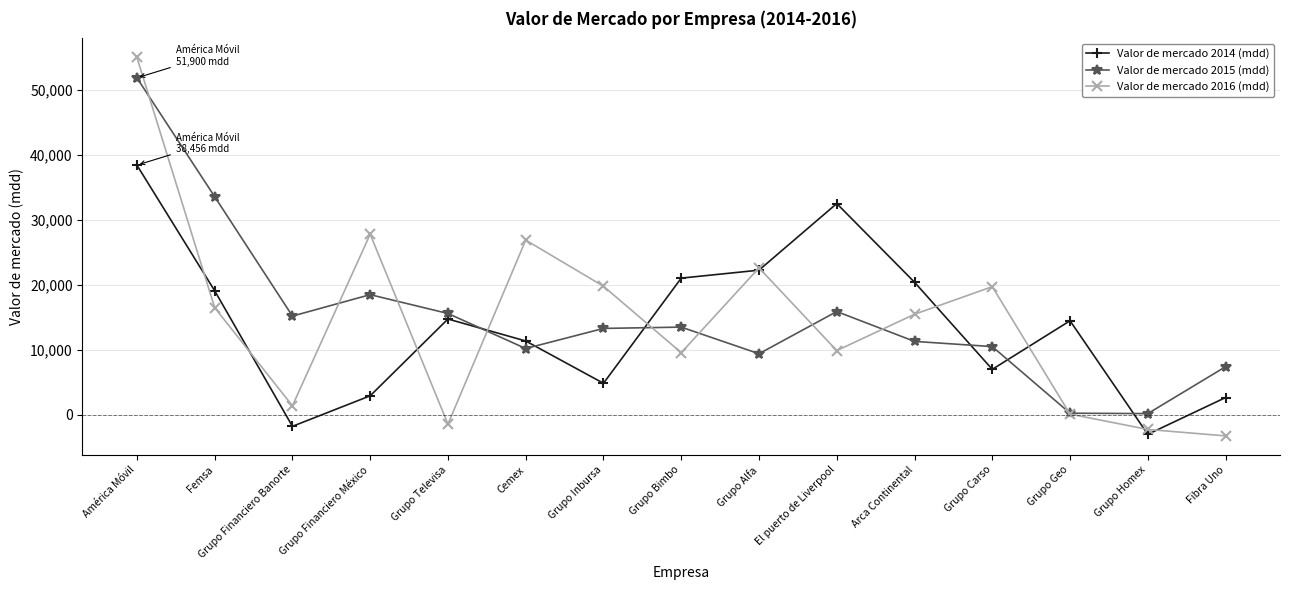

What is the difference between the maximum and minimum values in the Valor de mercado 2016 (mdd) series?

58317